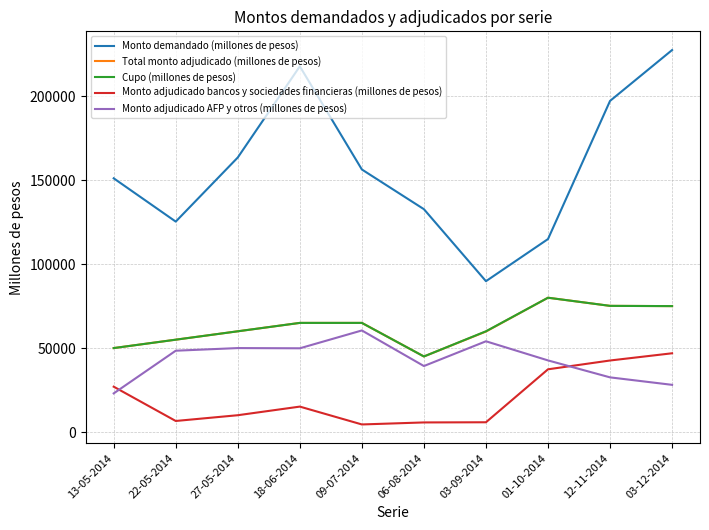

True or false: Monto demandado (millones de pesos) and Total monto adjudicado (millones de pesos) cross at least once.

False